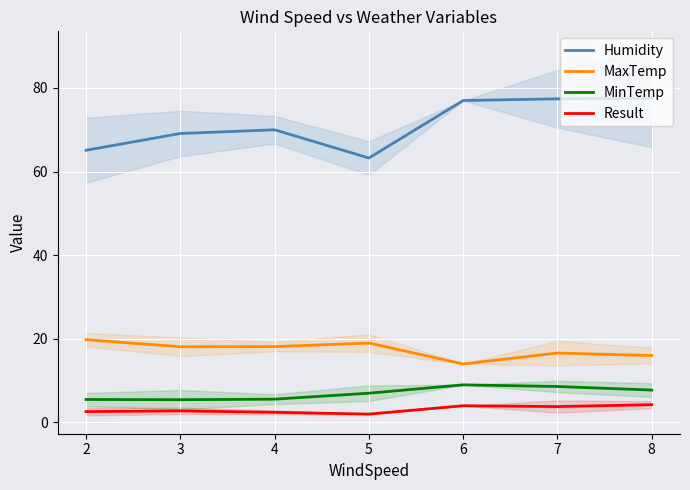

What are all the series names shown in the legend?

Humidity, MaxTemp, MinTemp, Result